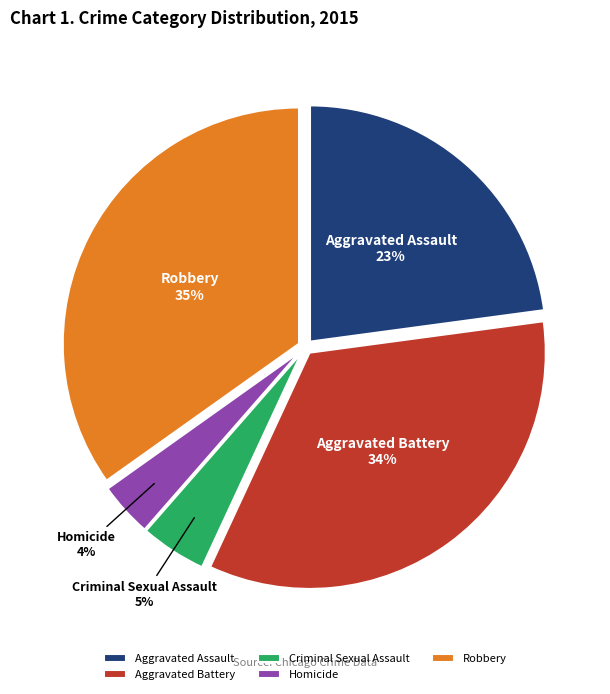

Is the sum of Aggravated Battery and Criminal Sexual Assault greater than half?

No